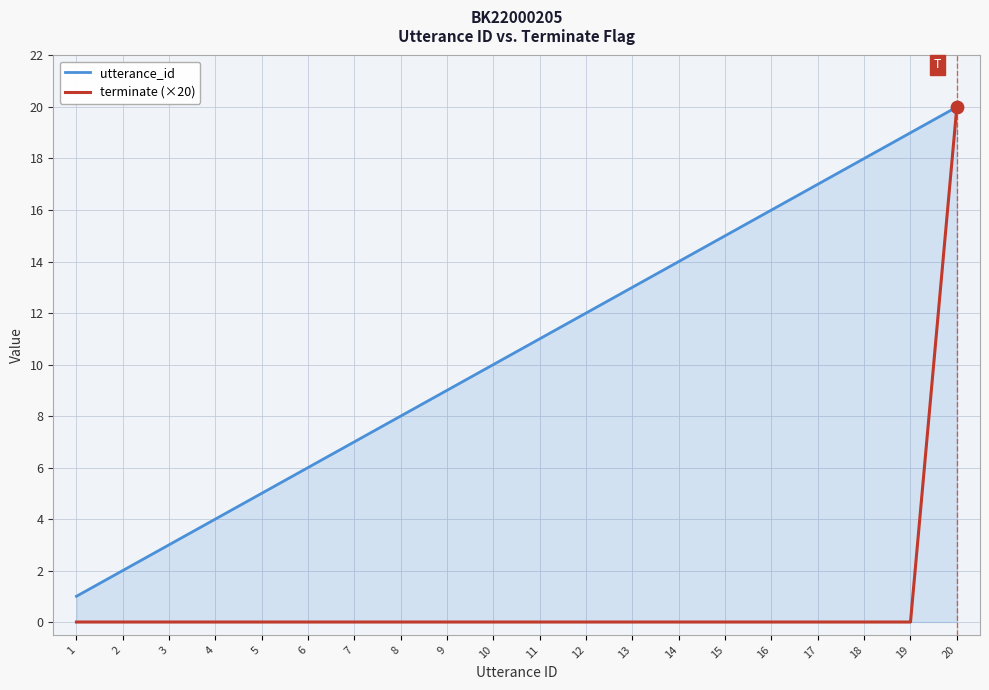

What is the total value across all series at 4?

4